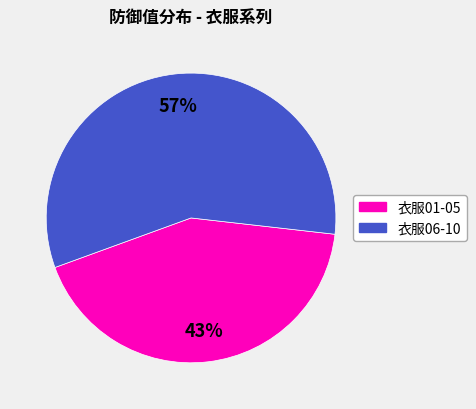

Does any single category account for the majority?

Yes